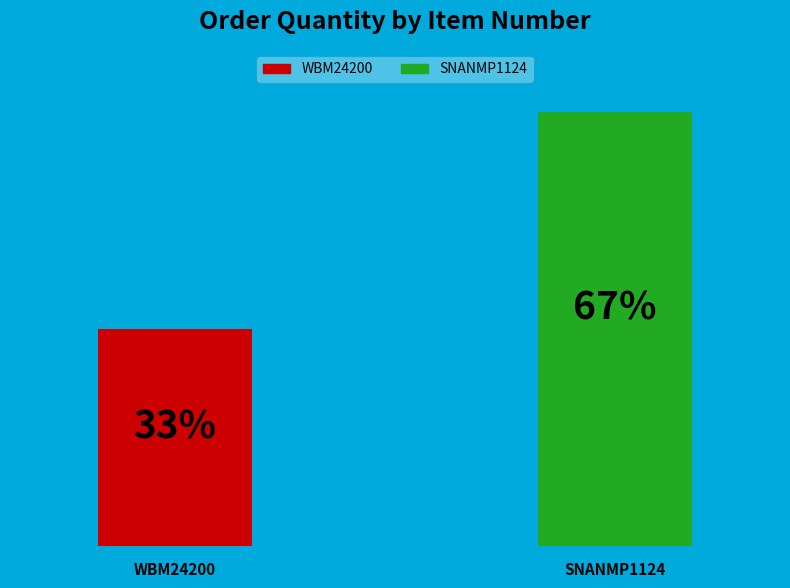

Do WBM24200 and SNANMP1124 together represent more than half of the pie?

Yes